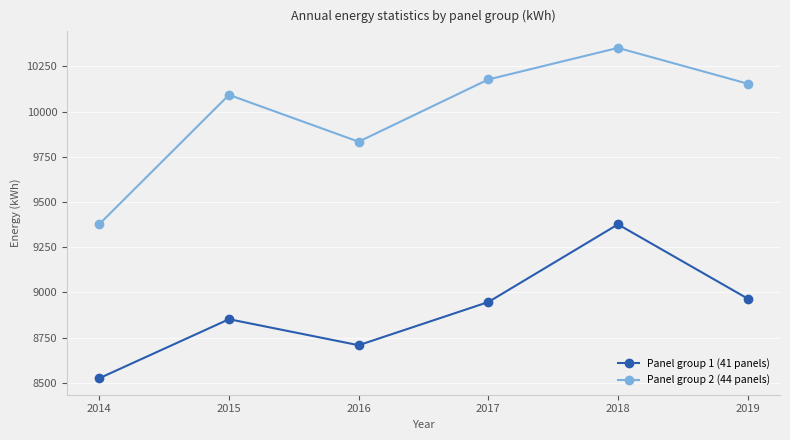

The Panel group 1 (41 panels) series shows 9376.0 at 2018. True or false?

True